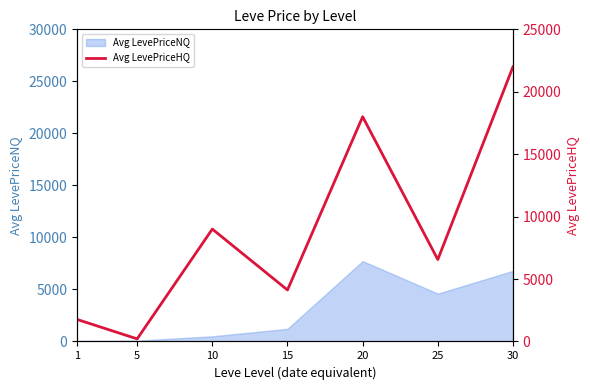

How many interior local valleys (lower than both neighbors) does the data have?

3